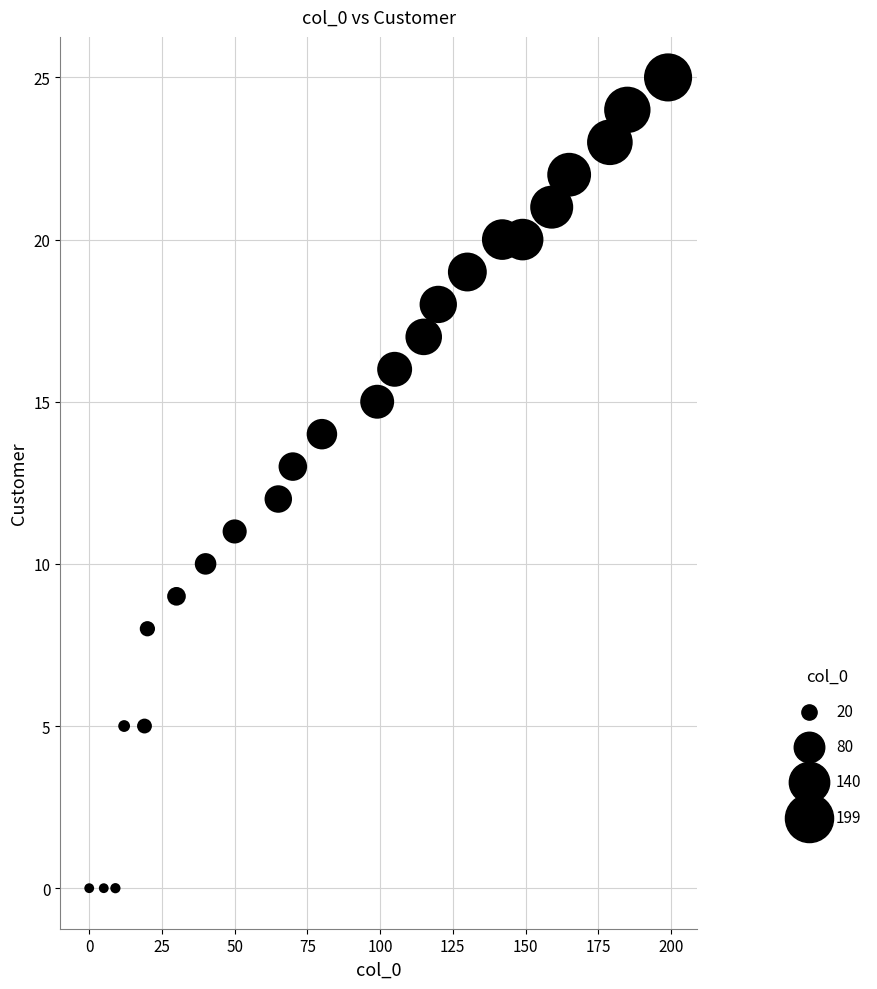

What is the range of X values (max minus min)?

199